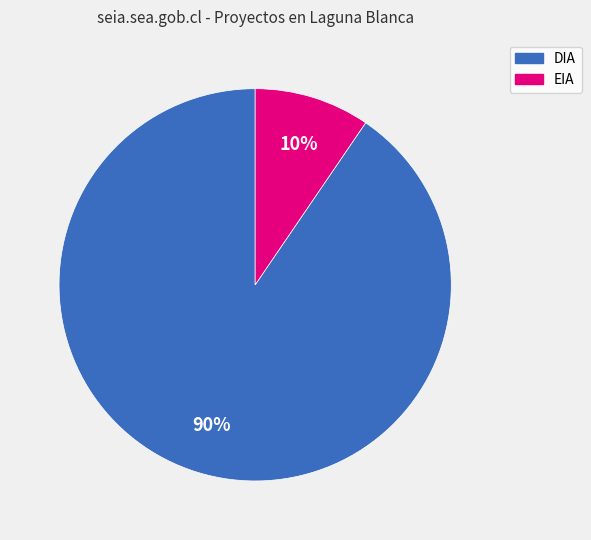

The DIA slice represents 90% of the pie. True or false?

True